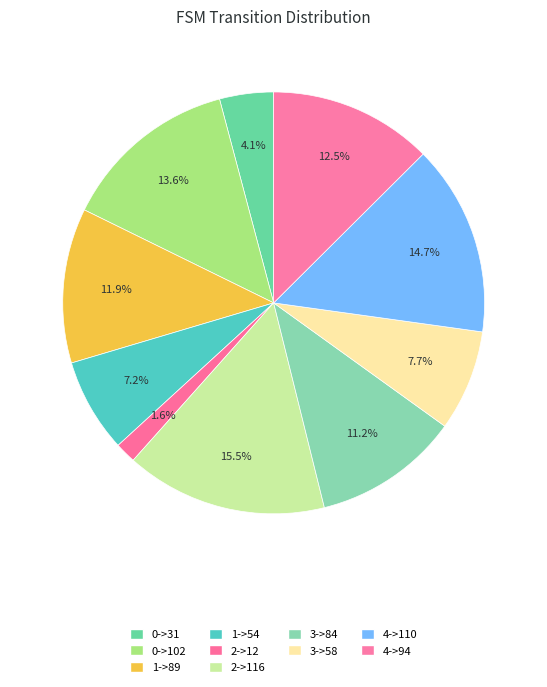

What is the largest slice in the pie chart?

2->116